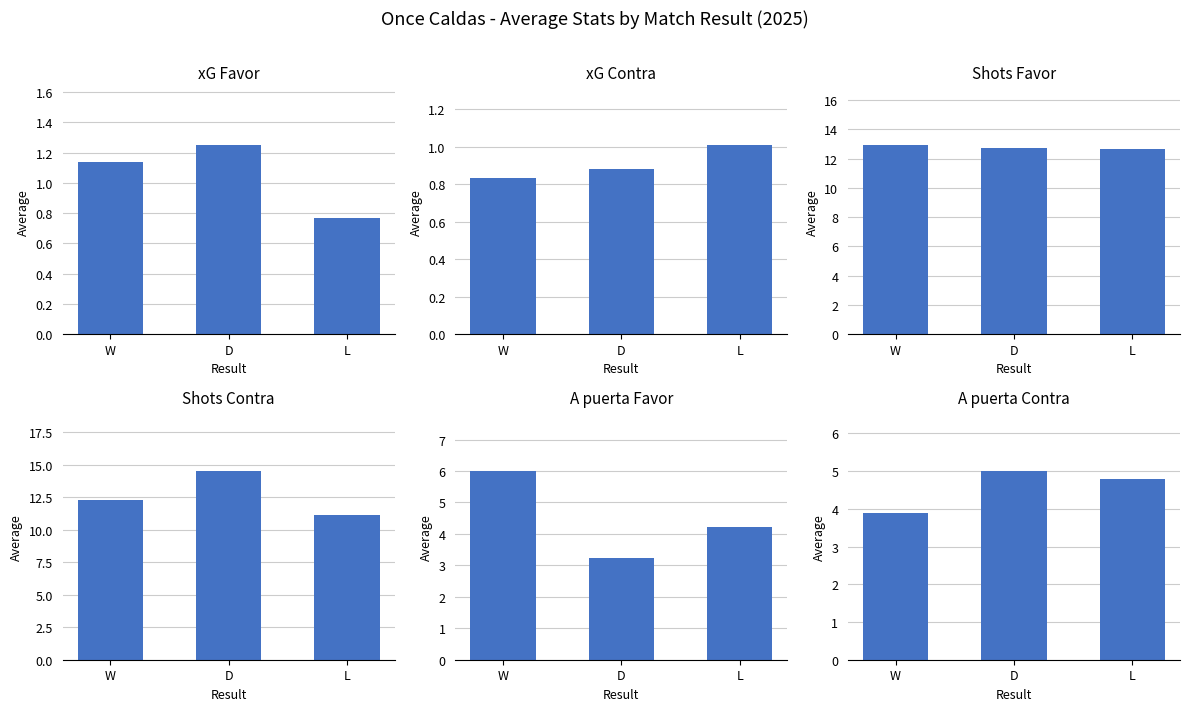

Reading left to right, what are all the values shown in this chart?

xG Favor: W=1.1	D=1.2	L=0.8
xG Contra: W=0.8	D=0.9	L=1.0
Shots Favor: W=12.9	D=12.8	L=12.7
Shots Contra: W=12.3	D=14.5	L=11.1
A puerta Favor: W=6.0	D=3.2	L=4.2
A puerta Contra: W=3.9	D=5.0	L=4.8